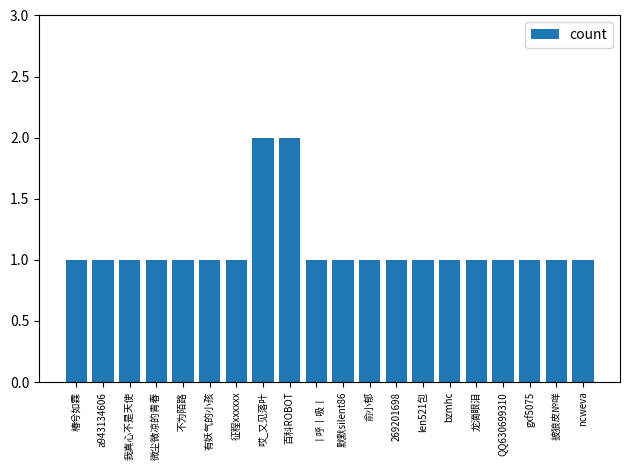

What is the value of the 7th bar from the left?

1